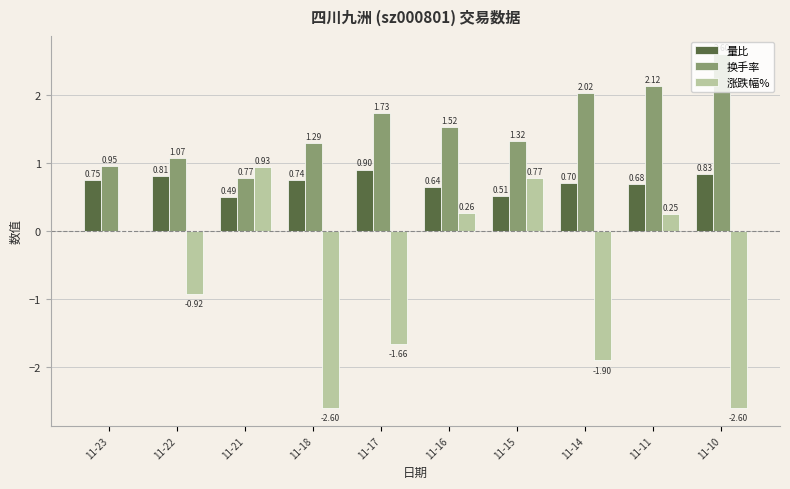

What are all the series names shown in the legend?

量比, 换手率, 涨跌幅%